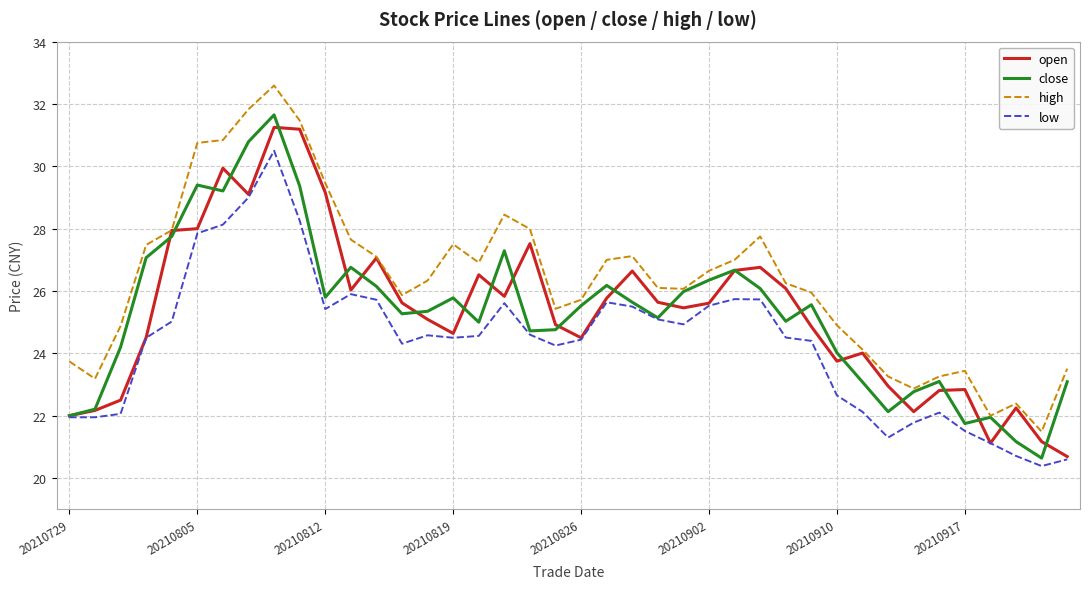

How many values in the low series exceed 24?

27